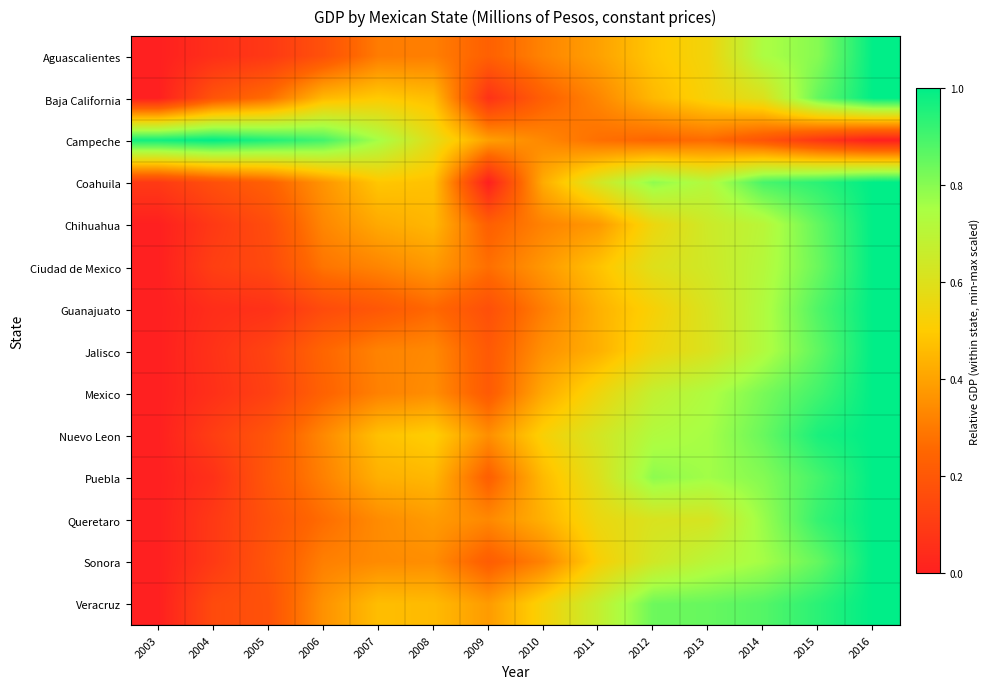

At which category is the sum across all series the highest?

2016